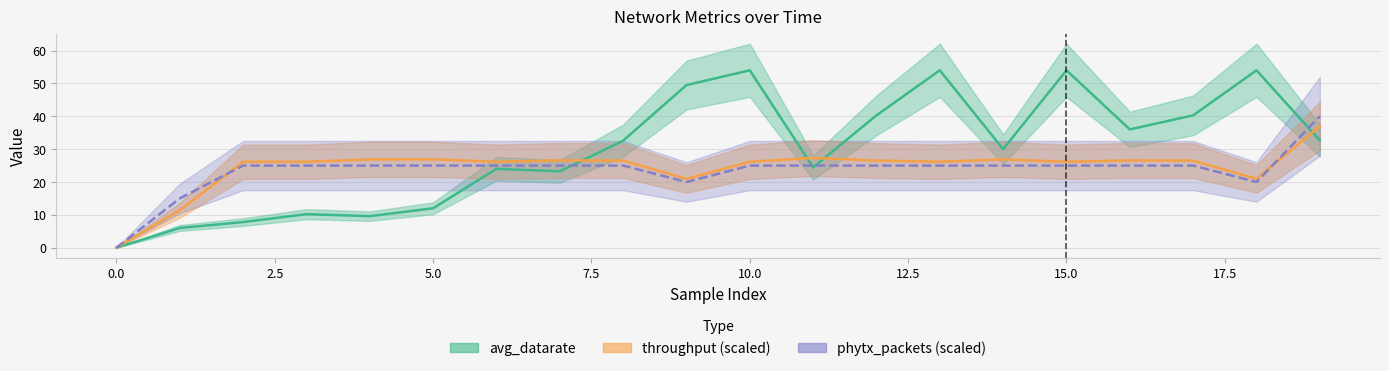

How many intersections are there between throughput and avg_datarate?

4